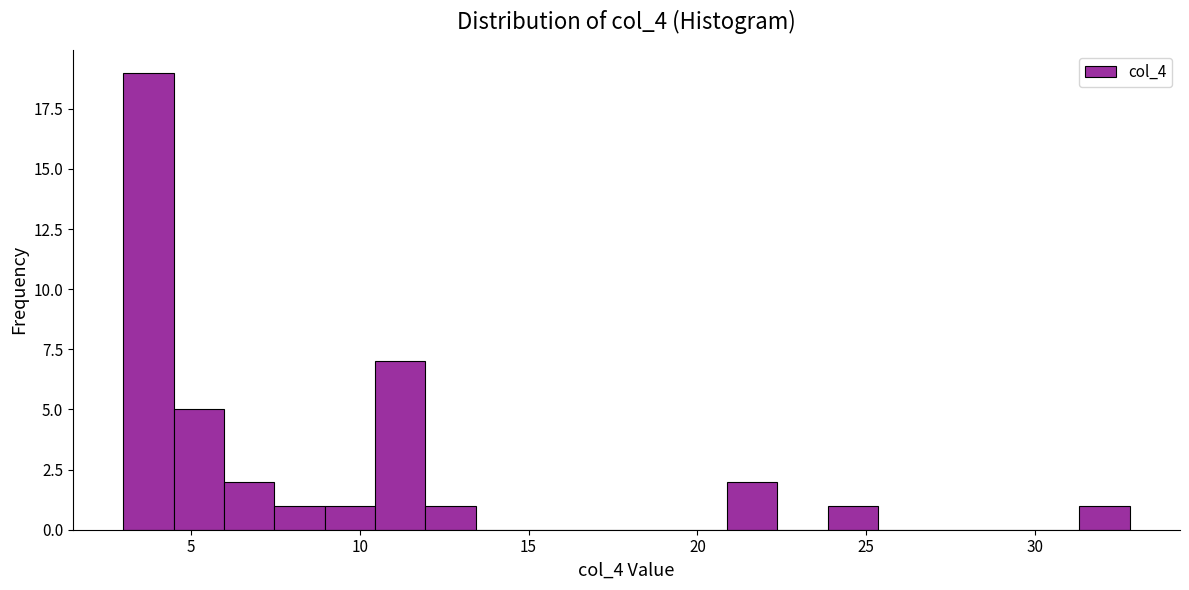

Around what value on the x-axis is the tallest bar? Give the approximate position of its centre, as read against the axis.

3.5